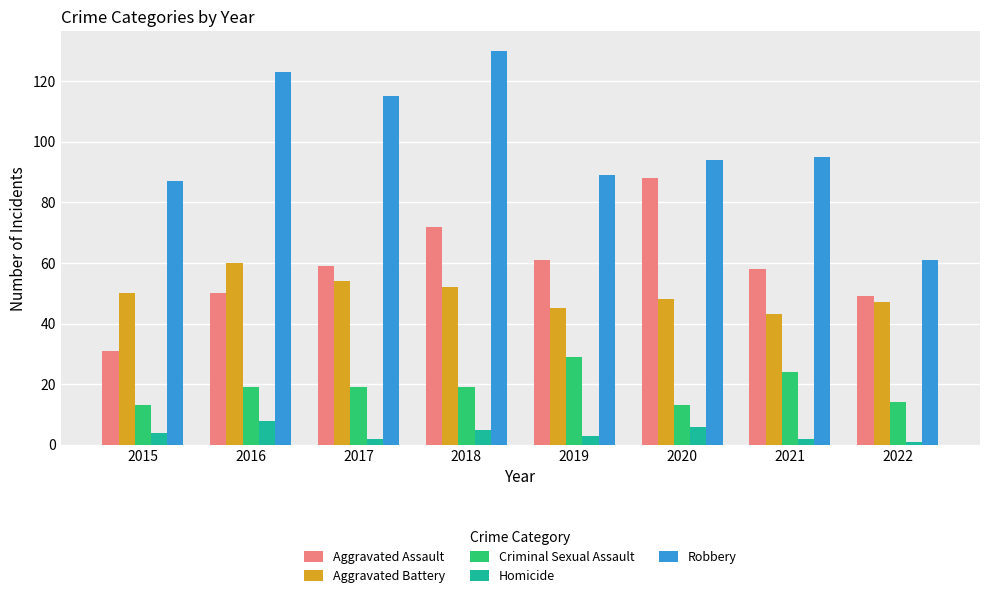

What is the approximate value of Robbery at 2020?

94